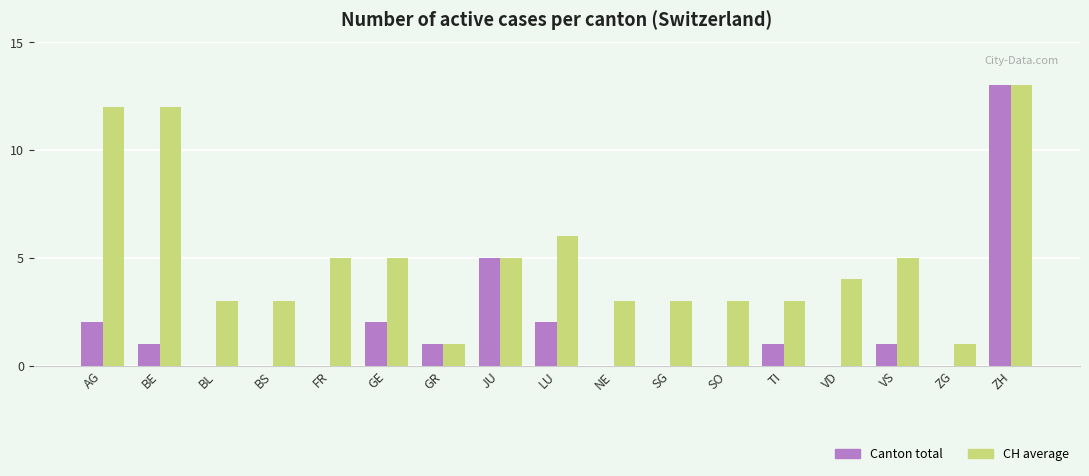

Is the value of Canton total at GE greater than the value of CH average at ZG?

Yes